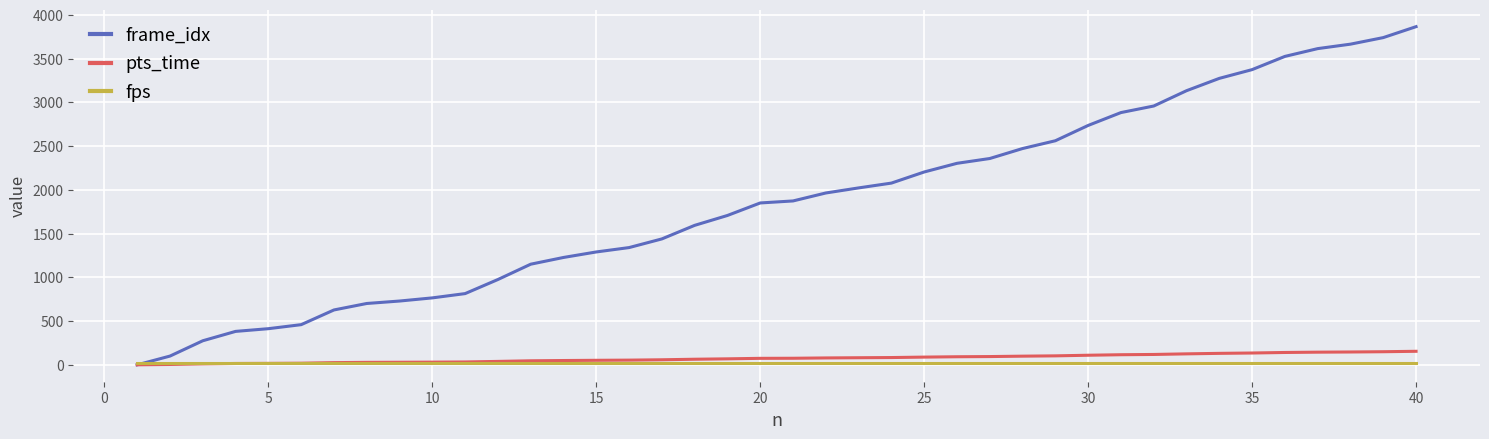

What is the greatest value displayed?

3865.0